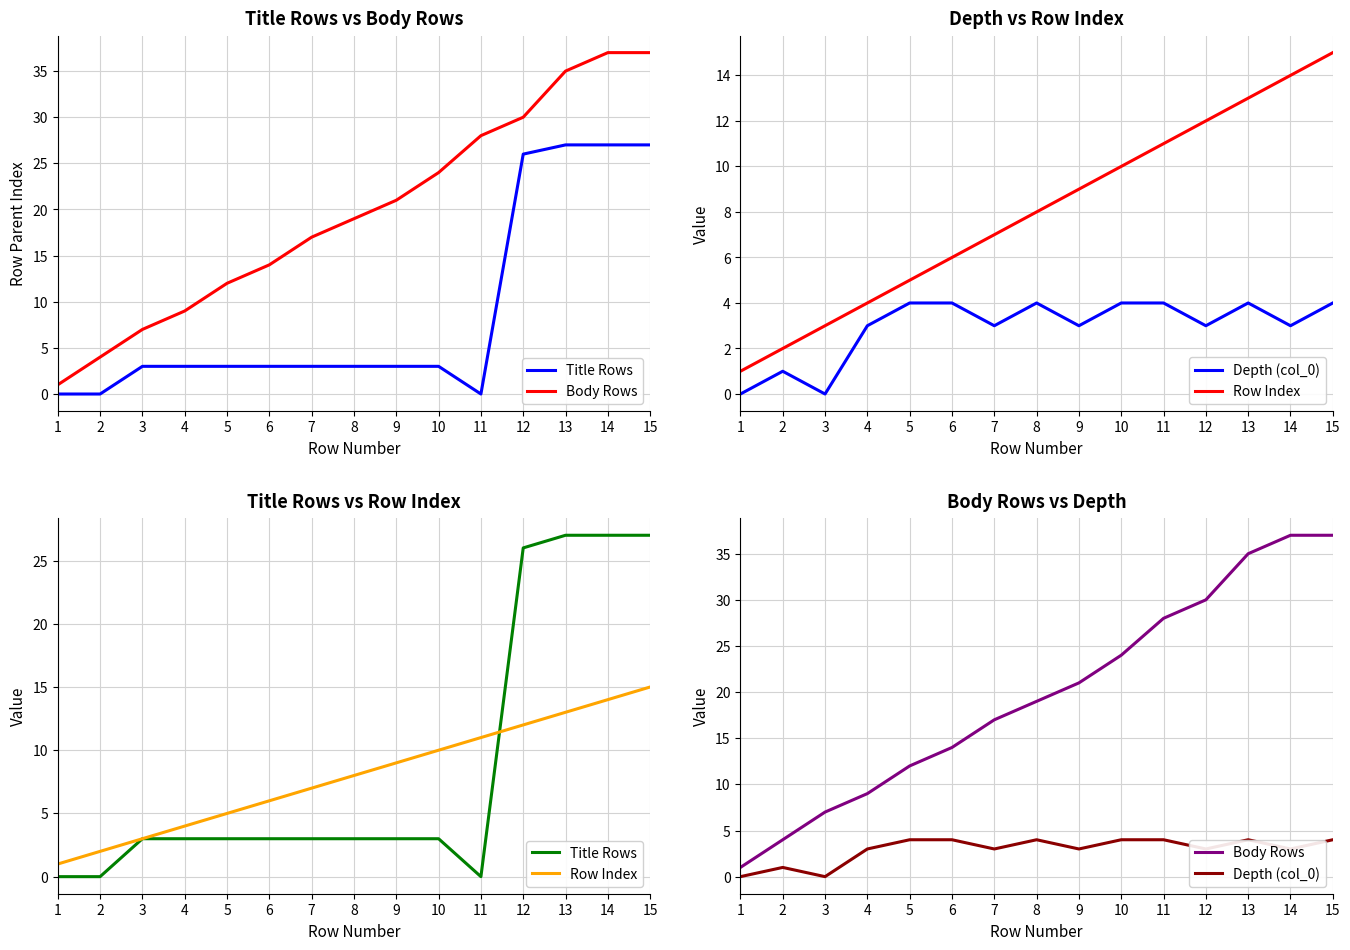

What is the difference between the second highest and minimum values in the Body Rows series?

36